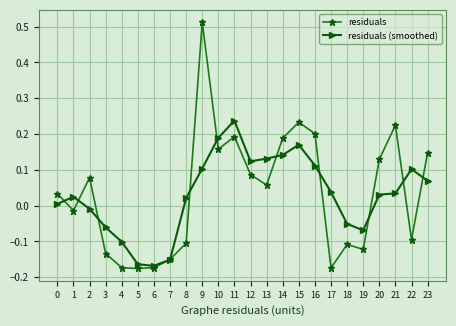

At which label does residuals reach its peak?

9